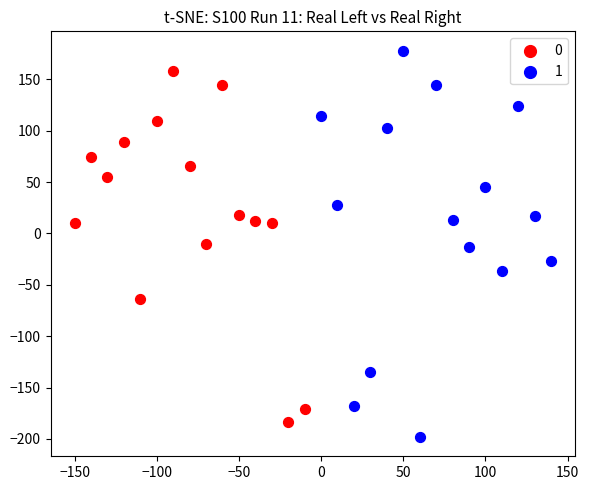

What are all the series names shown in the legend?

0, 1